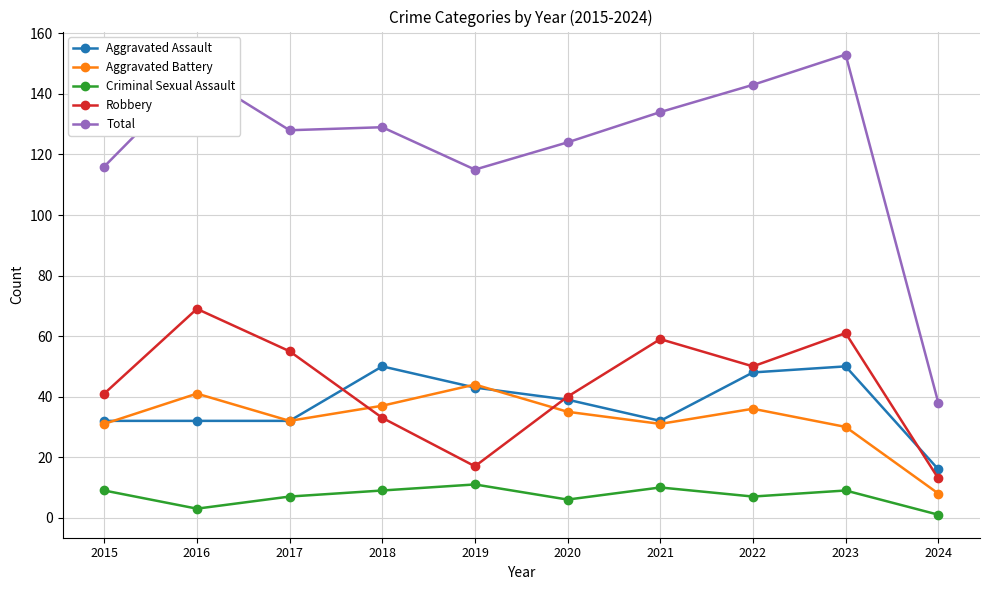

Count the number of categories in the chart.

10